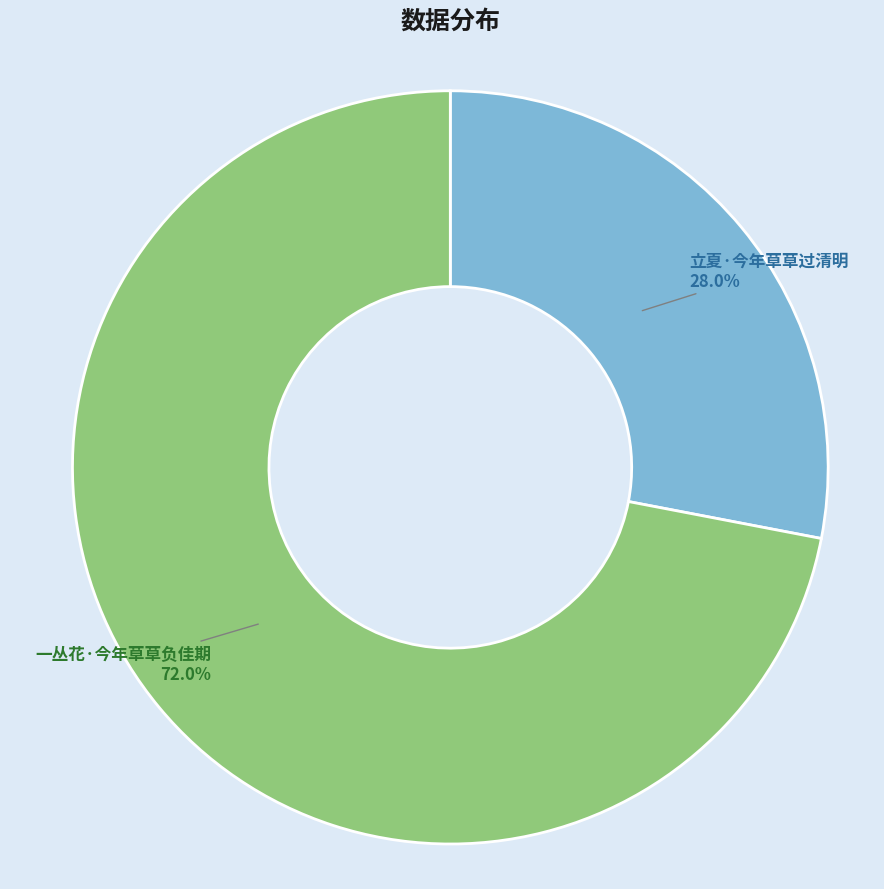

To the nearest percent, what is the average slice percentage?

50%